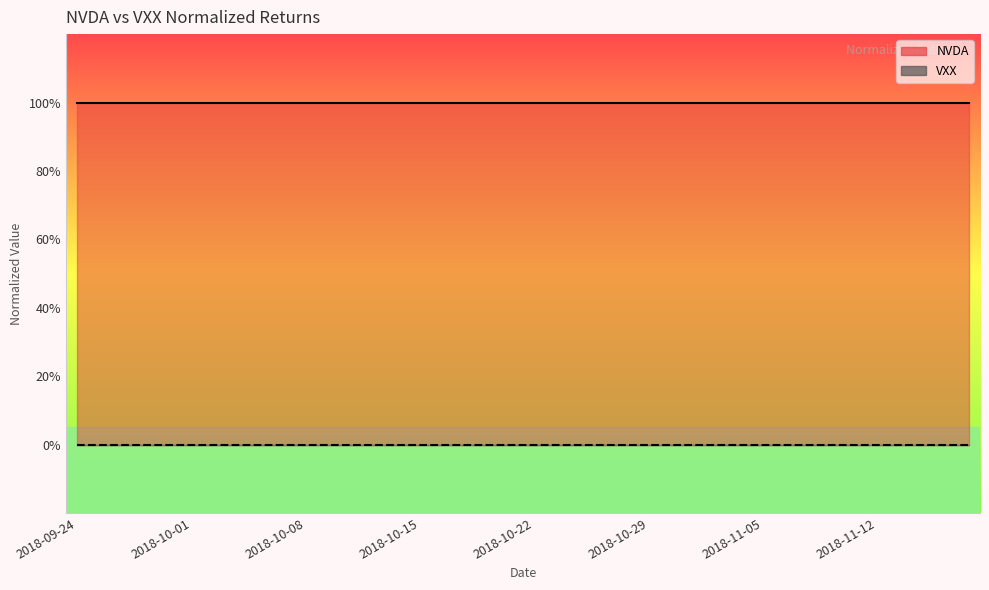

Which series has the largest range (max minus min)?

NVDA